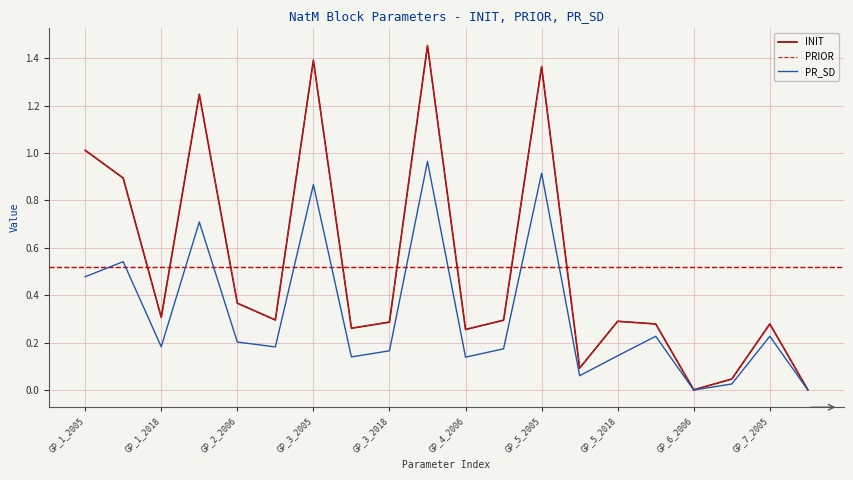

What is the average value of the PR_SD series?

0.3